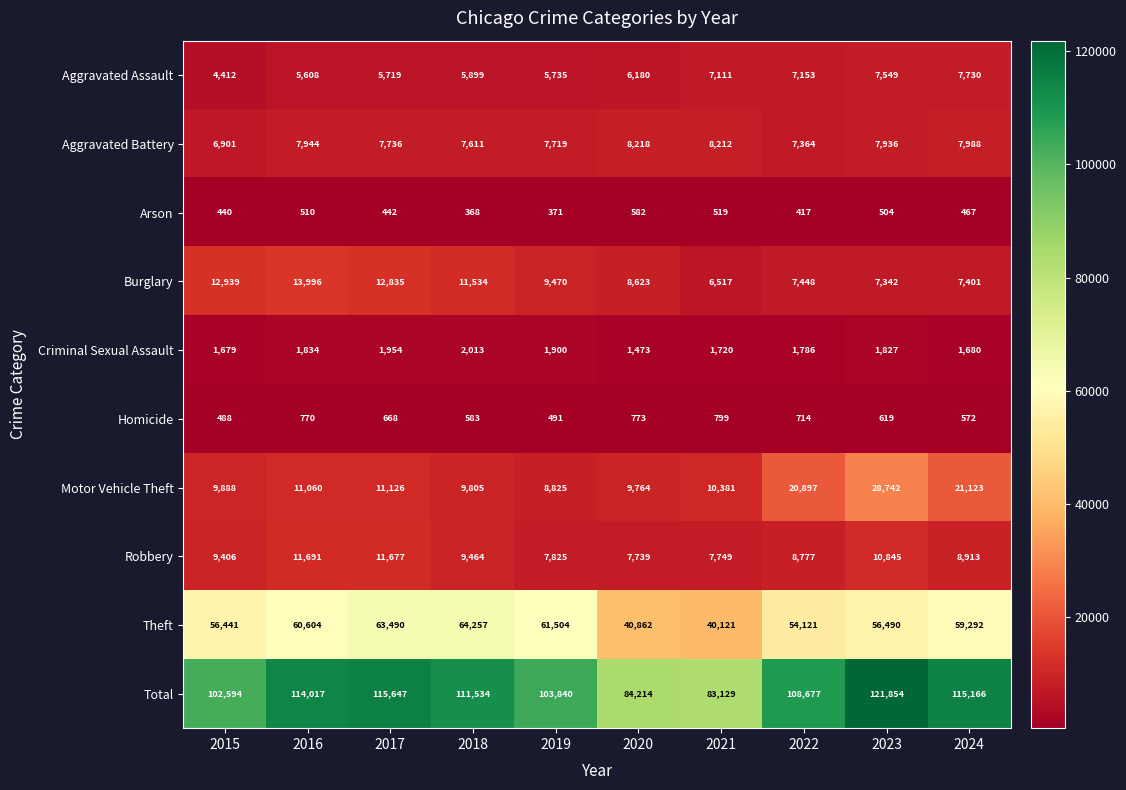

What is the greatest value displayed?

121854